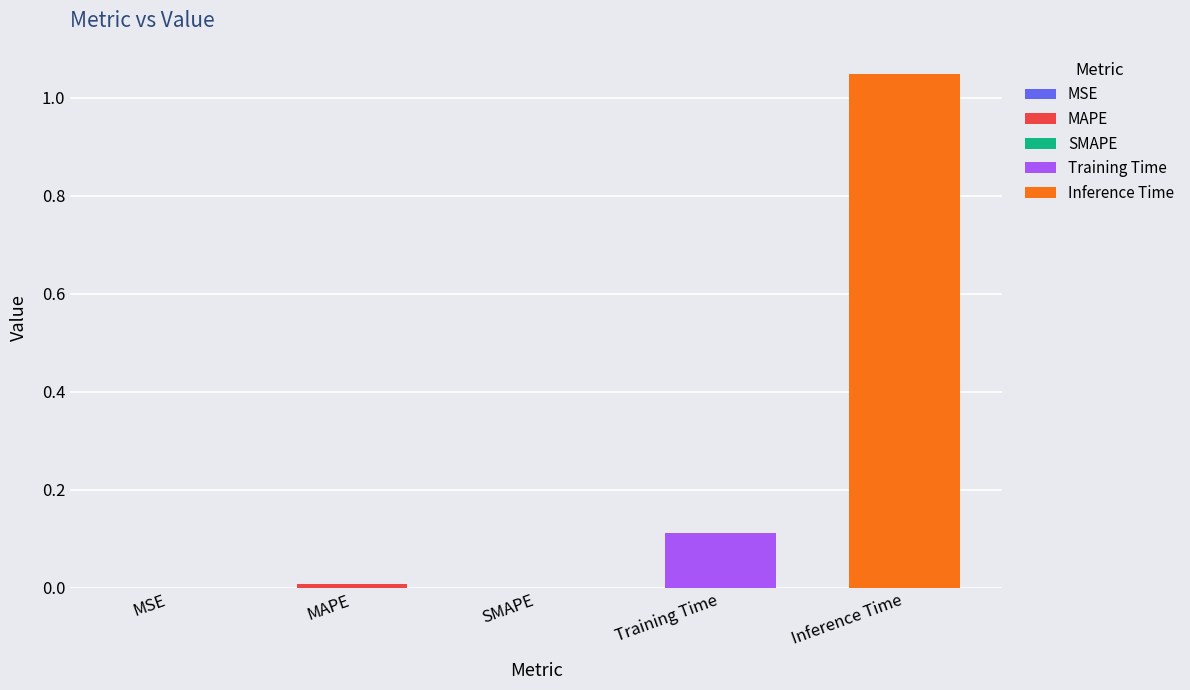

Rank the categories by value from lowest to highest.

SMAPE, MSE, MAPE, Training Time, Inference Time